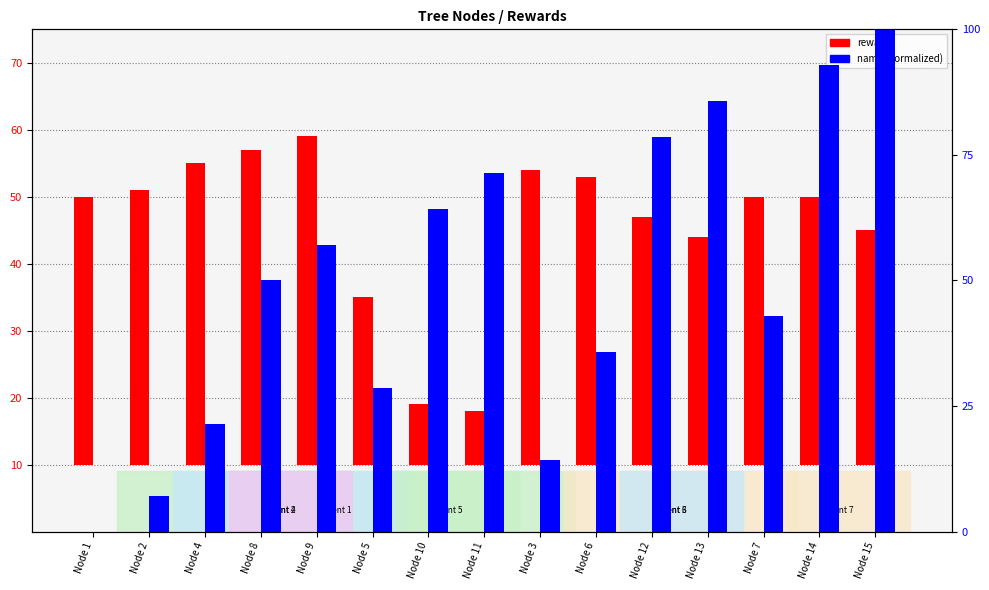

What is the average value of the reward series?

35.8